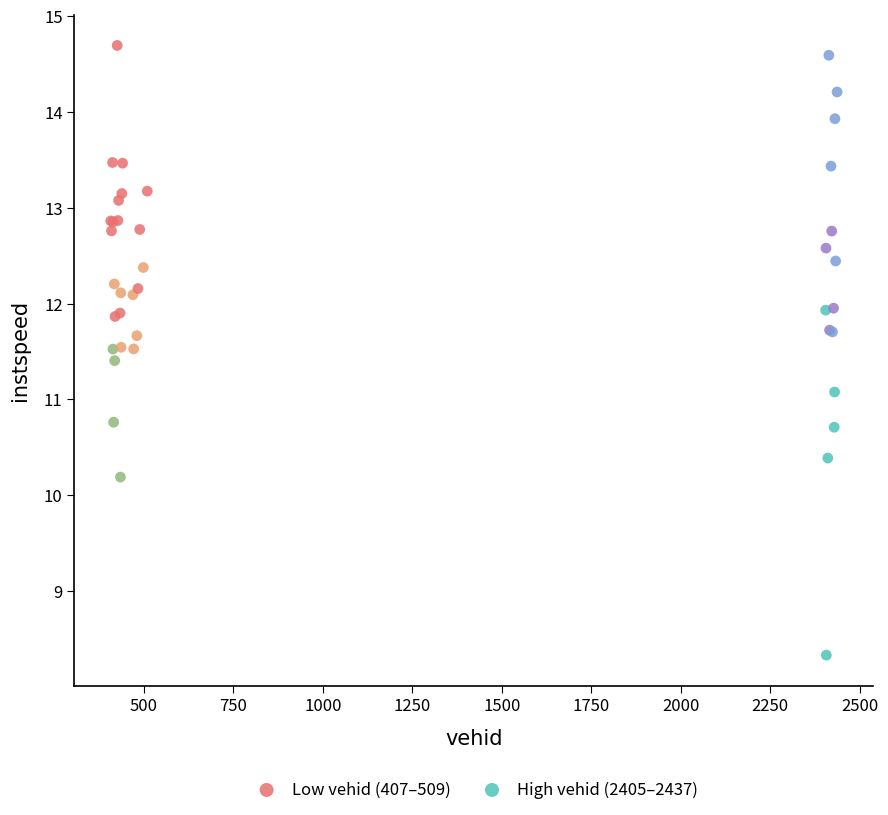

Which series reaches the minimum Y coordinate?

High vehid (2405–2437)